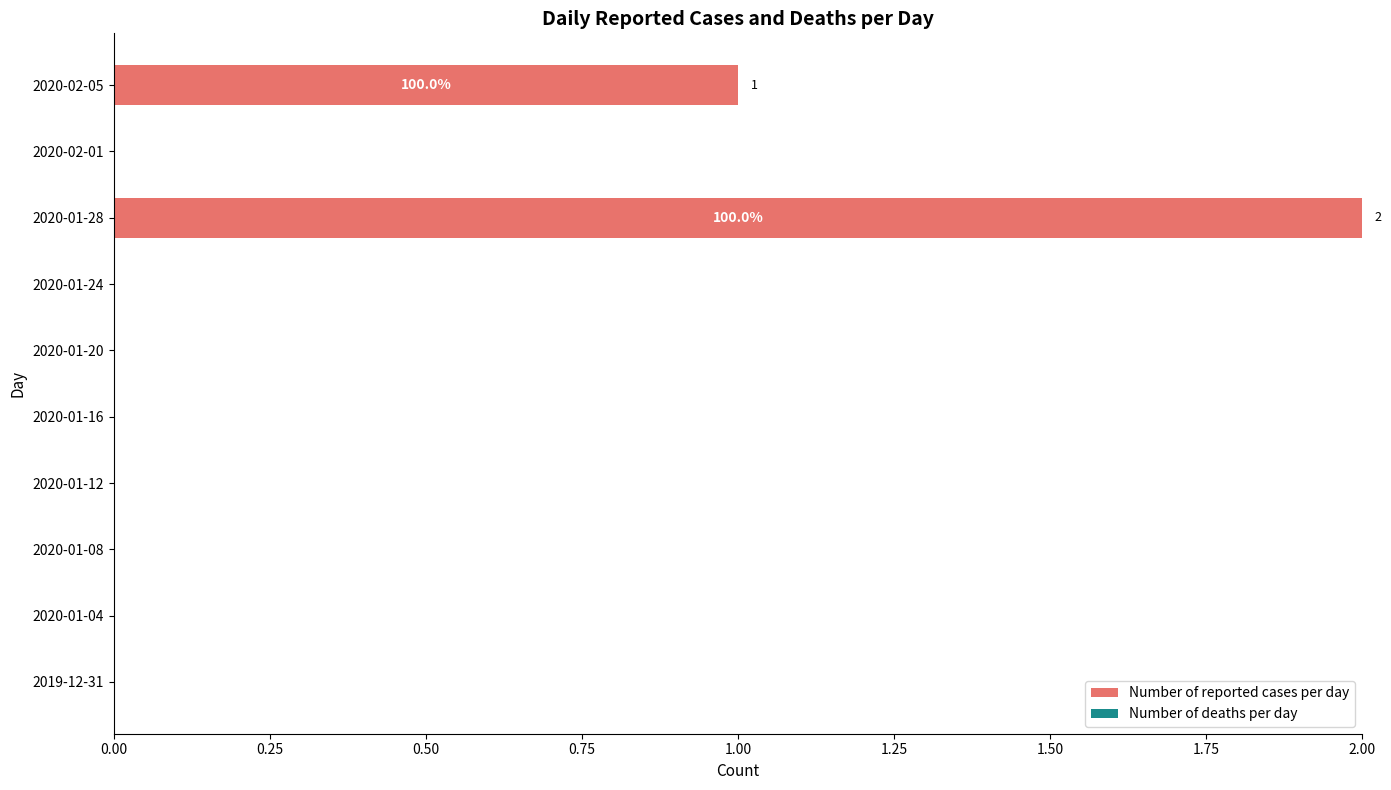

Reading bottom to top, list all the values displayed in this chart.

2019-12-31=0	2020-01-04=0	2020-01-08=0	2020-01-12=0	2020-01-16=0	2020-01-20=0	2020-01-24=0	2020-01-28=2	2020-02-01=0	2020-02-05=1